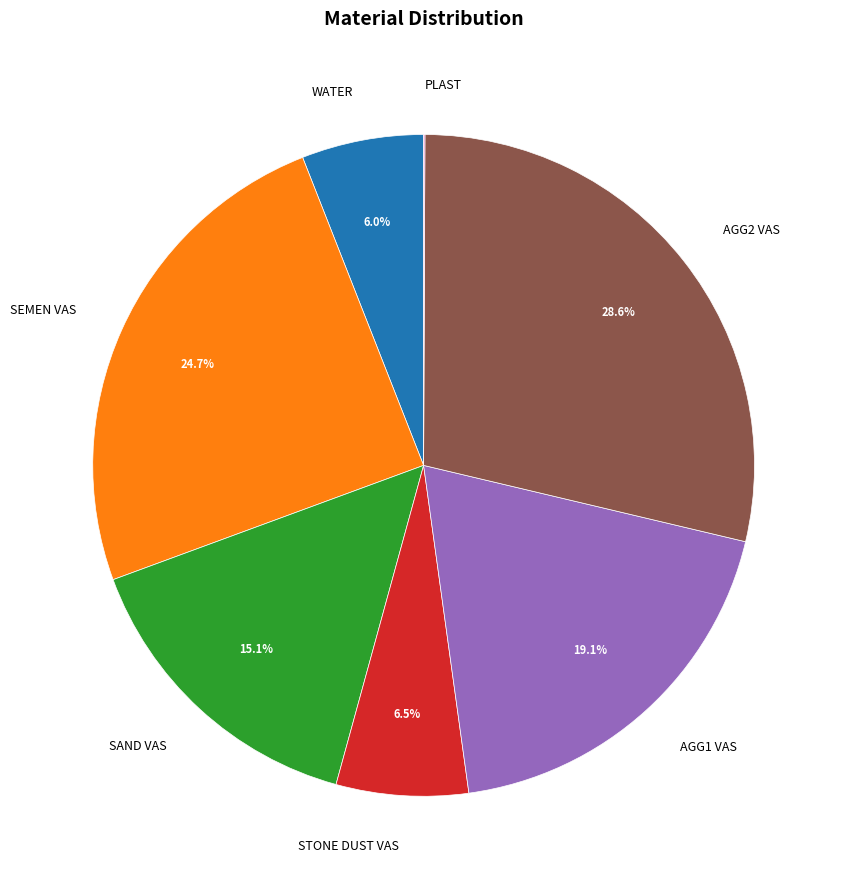

Do AGG2 VAS and STONE DUST VAS together represent more than half of the pie?

No